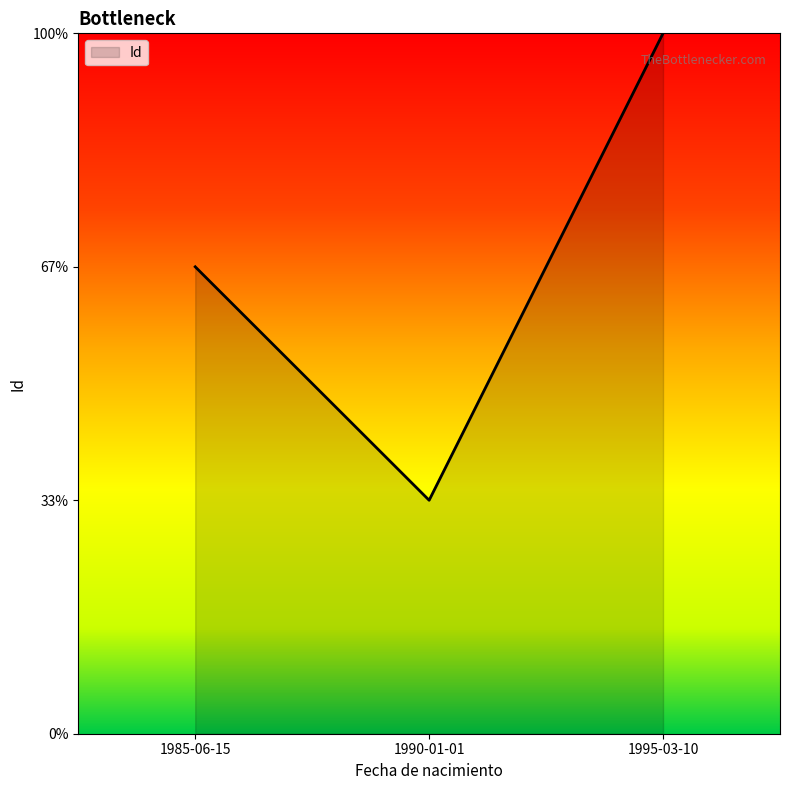

Approximately how many times larger is the value at 1990-01-01 compared to 1985-06-15?

0.5